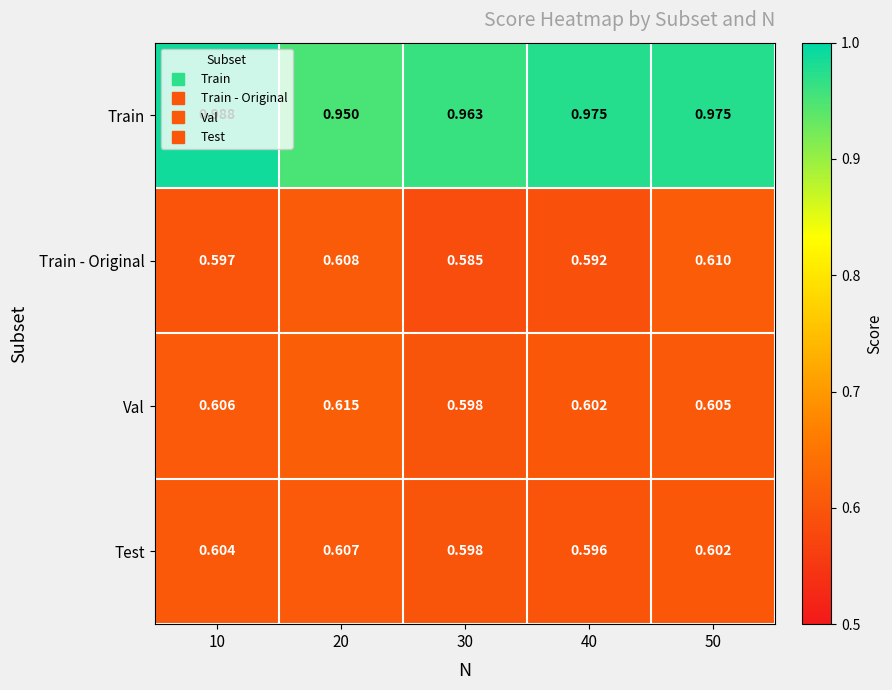

Which series has the widest spread of values?

Train